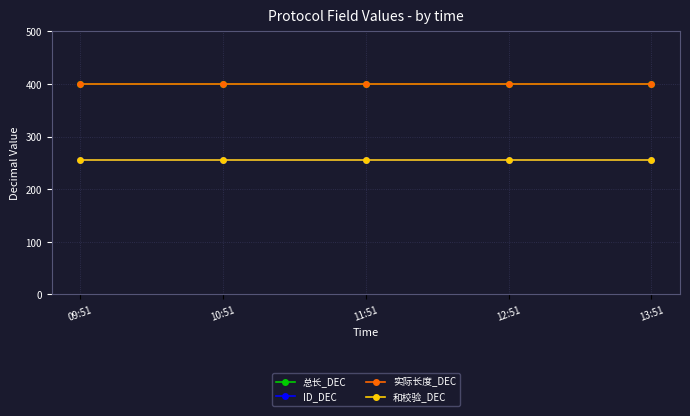

Is this an area chart (filled region under the line)?

No